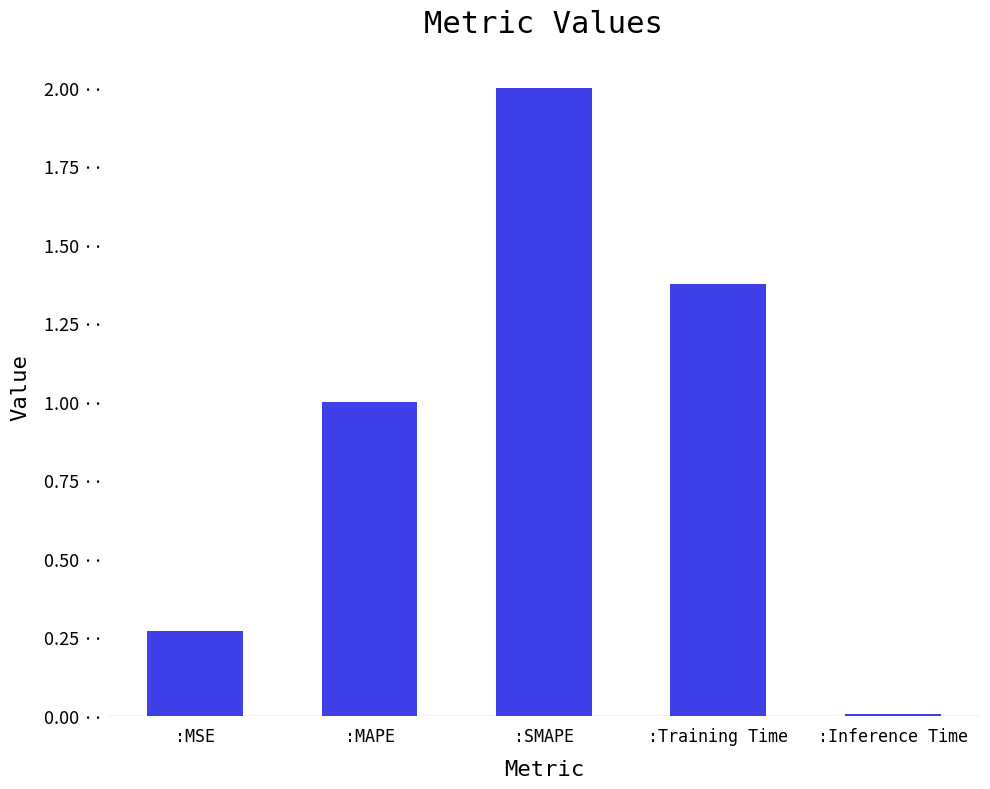

The value at :Training Time is 1.9. True or false?

False